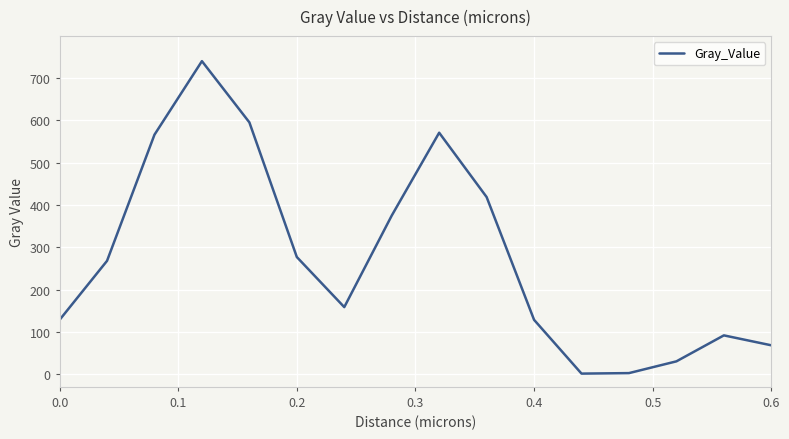

How many lines are shown in the chart?

1